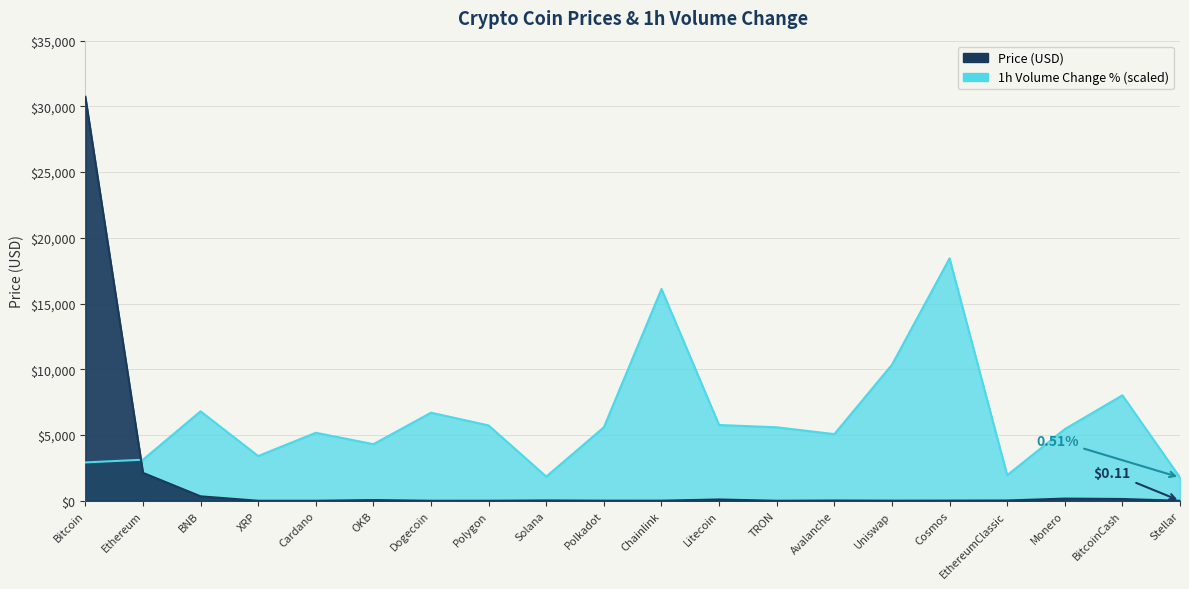

Reading left to right, transcribe all the data shown in this chart.

Price: Bitcoin=30729.6	Ethereum=2124.3	BNB=339.0	XRP=0.5	Cardano=0.5	OKB=54.3	Dogecoin=0.1	Polygon=1.2	Solana=24.6	Polkadot=6.9	Chainlink=8.1	Litecoin=98.0	TRON=0.1	Avalanche=19.6	Uniswap=6.5	Cosmos=13.0	EthereumClassic=22.5	Monero=166.0	BitcoinCash=135.9	Stellar=0.1
Volume_1h_pct: Bitcoin=2916.7	Ethereum=3125.0	BNB=6805.7	XRP=3402.8	Cardano=5173.7	OKB=4305.6	Dogecoin=6701.5	Polygon=5729.3	Solana=1840.3	Polkadot=5590.4	Chainlink=16111.4	Litecoin=5764.0	TRON=5590.4	Avalanche=5069.5	Uniswap=10347.4	Cosmos=18437.8	EthereumClassic=1944.5	Monero=5451.5	BitcoinCash=8021.0	Stellar=1770.9